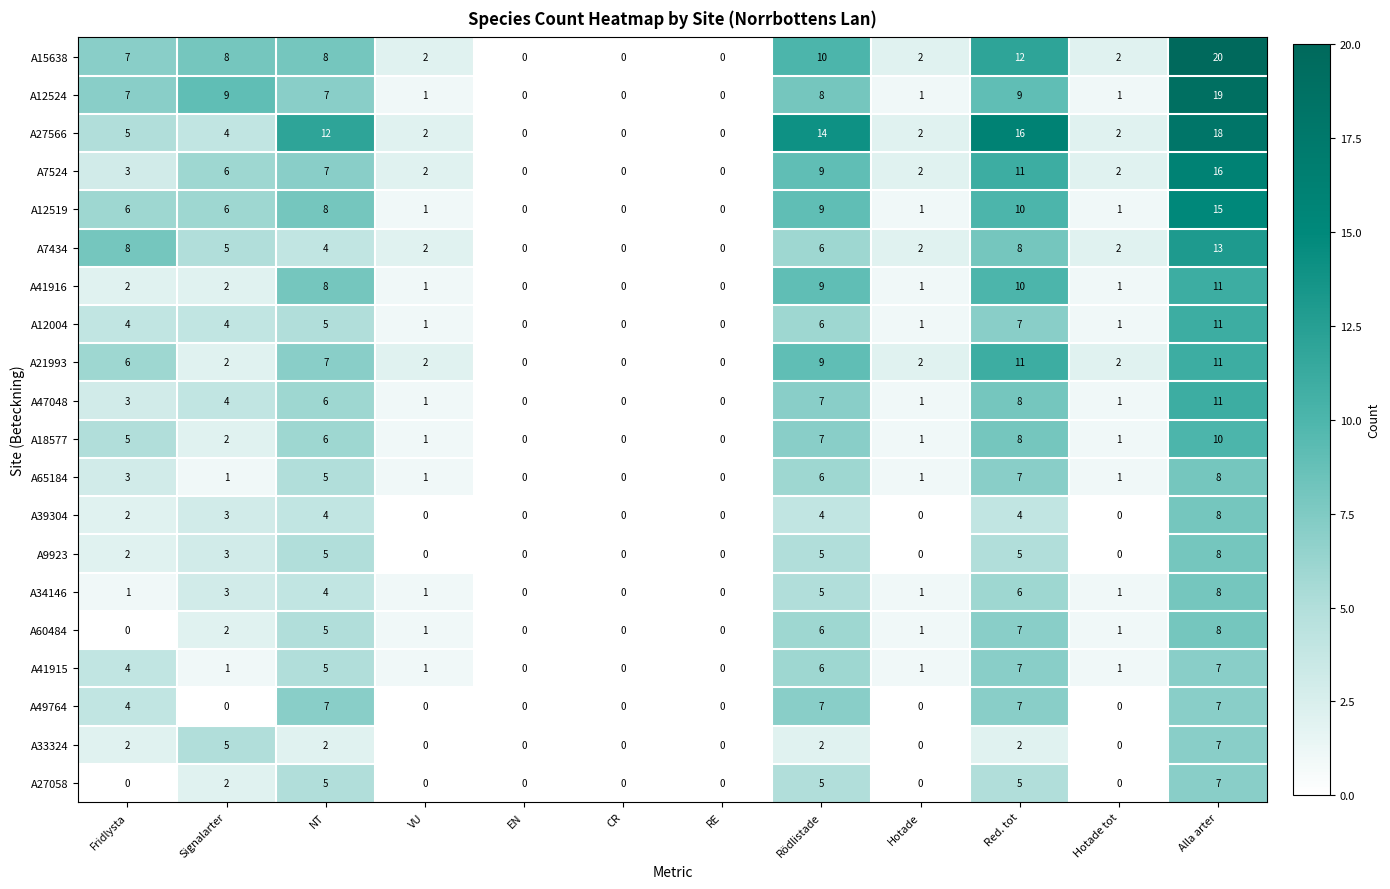

Is the value of A9923 at Fridlysta greater than the value of A15638 at Fridlysta?

No